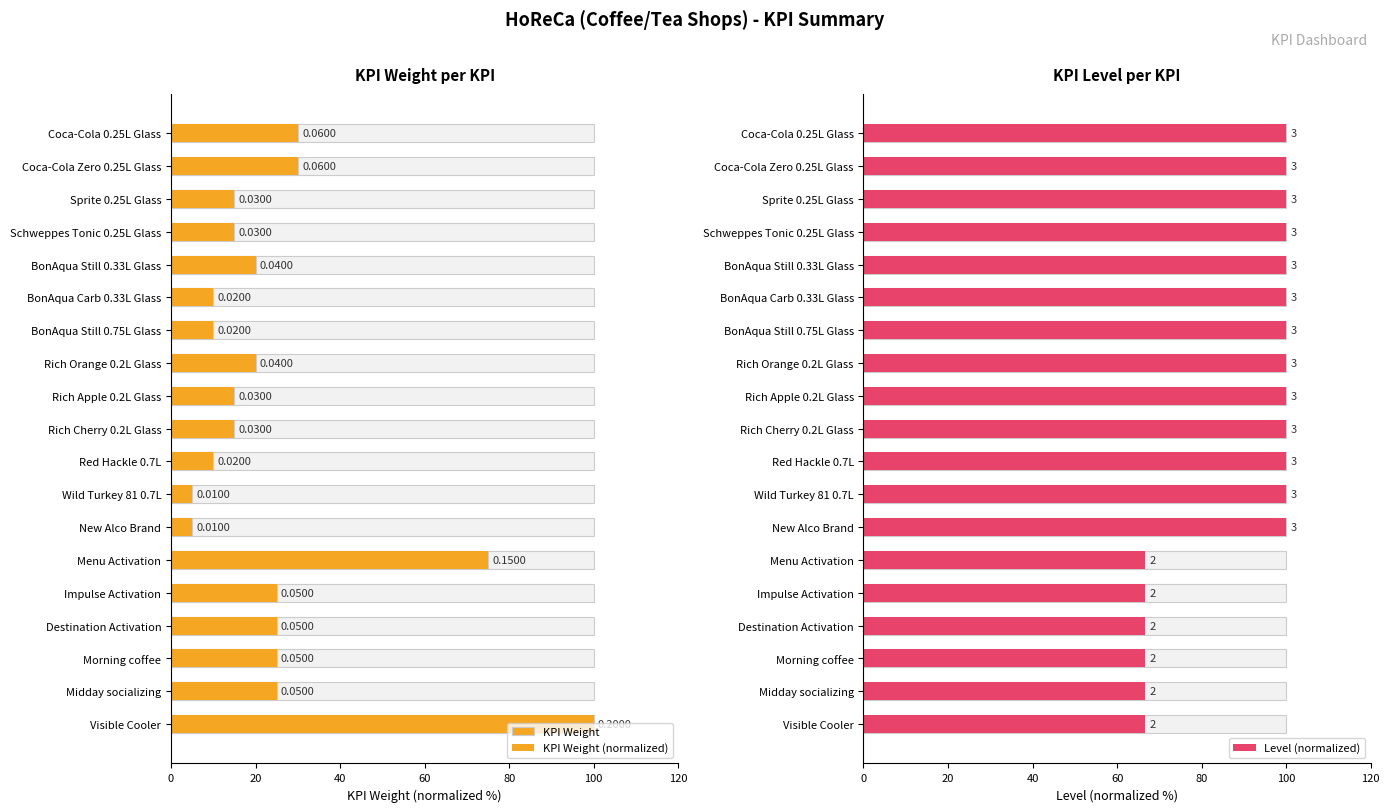

The value of Level (normalized) at 7 is 100.0. True or false?

True